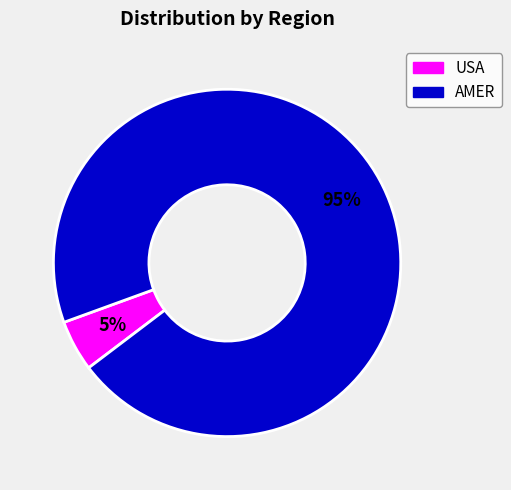

To the nearest percent, what is the average slice percentage?

50%